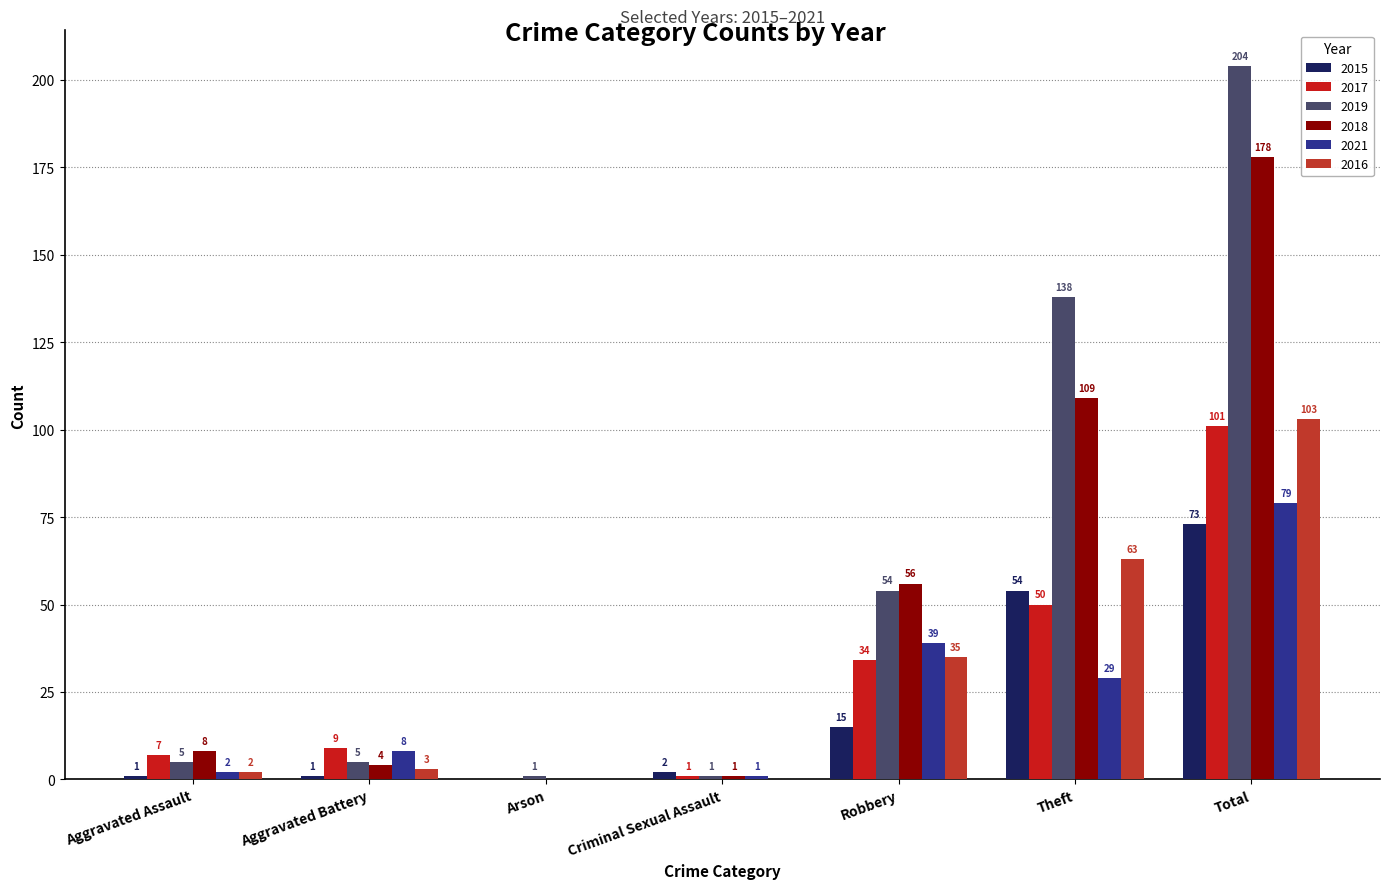

The 2017 series shows 14 at Aggravated Battery. True or false?

False